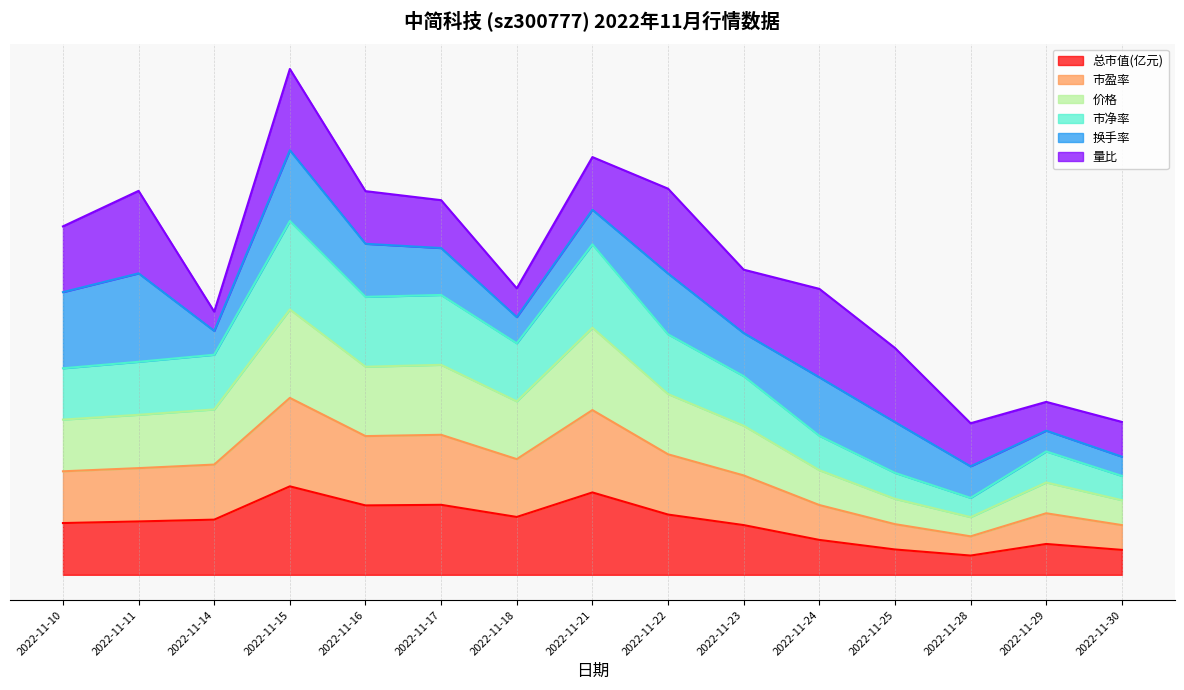

What is the smallest value displayed?

0.1